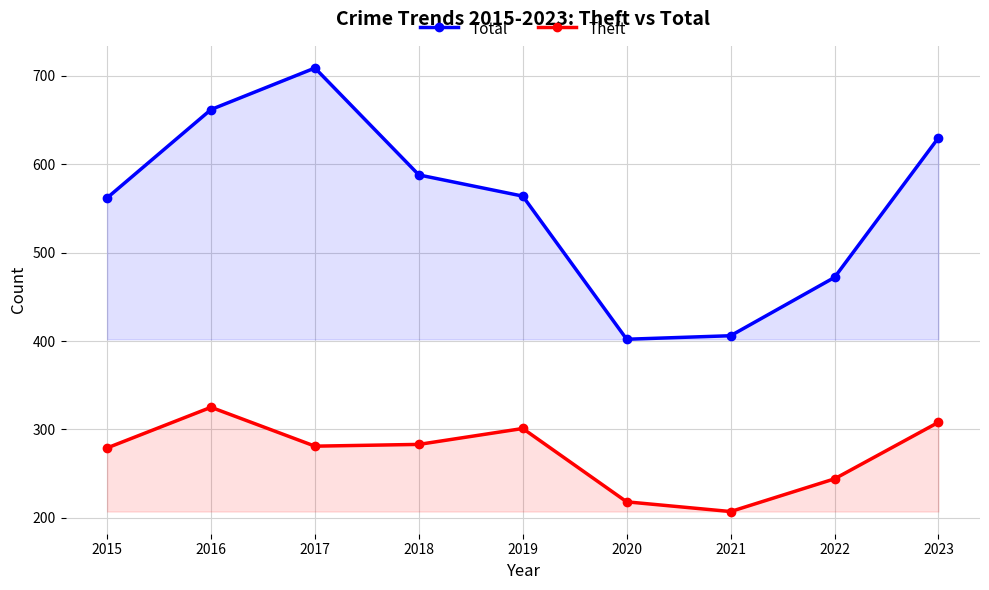

True or false: Theft and Total intersect in this chart.

False